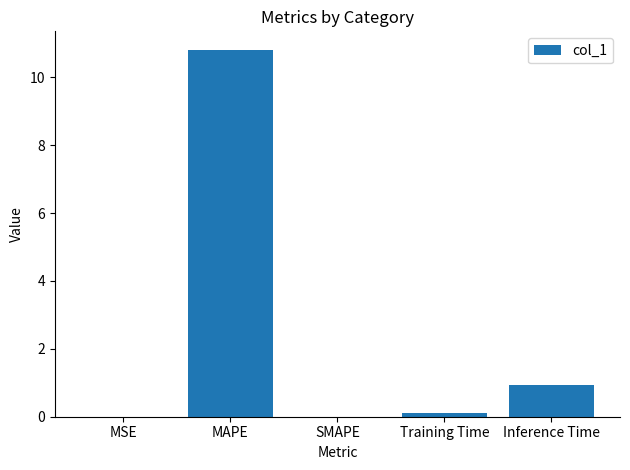

What is the greatest value displayed?

10.8